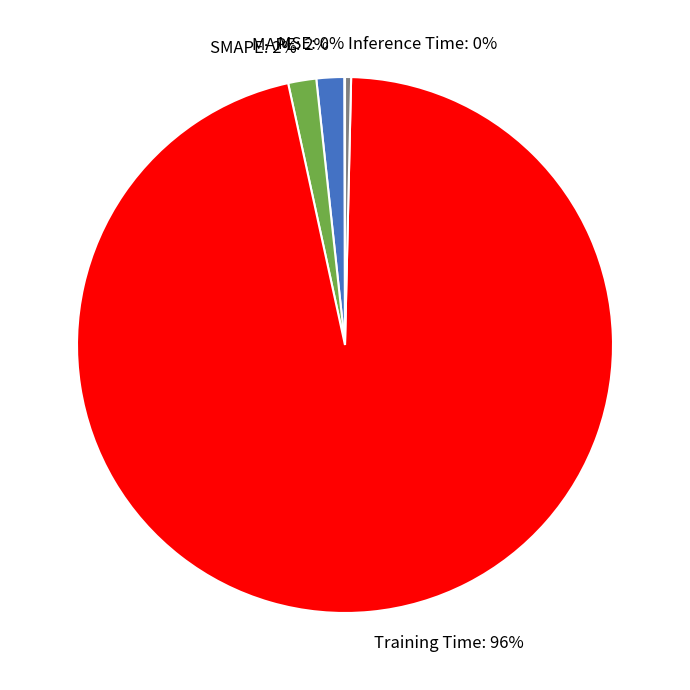

Combined, do SMAPE and MAPE account for over 50%?

No